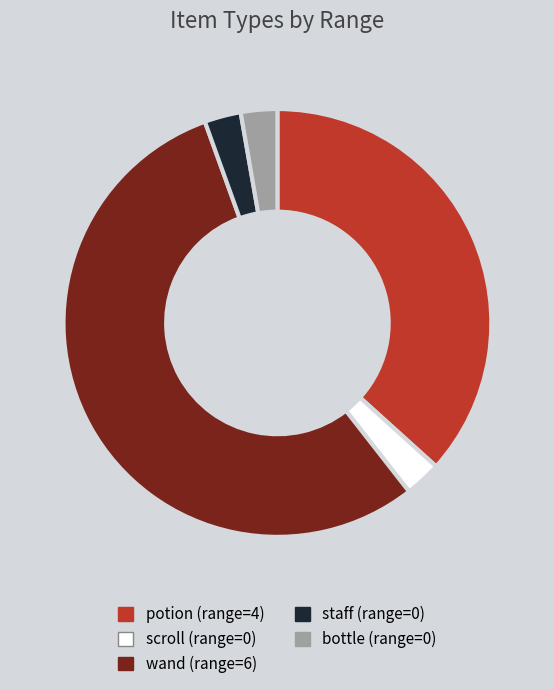

Does bottle represent more than half of the total?

No